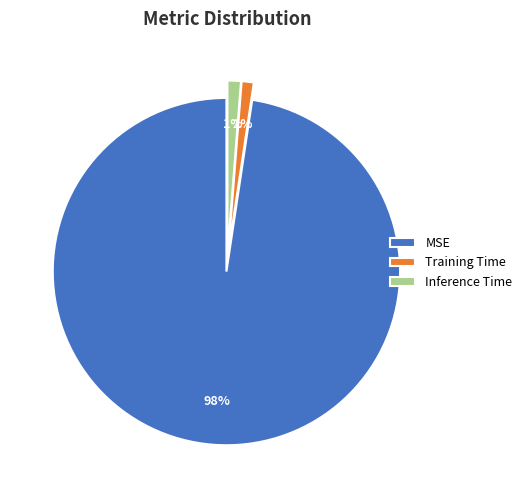

How many segments does this pie chart have?

3